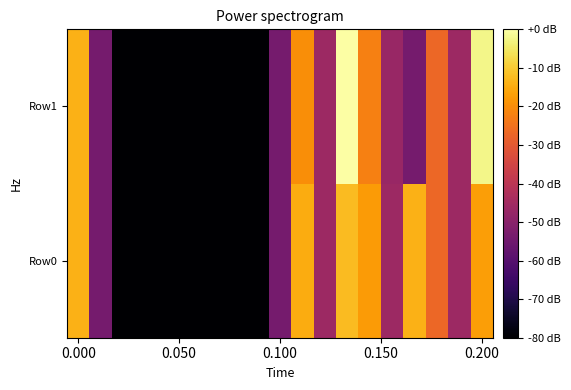

How many data points does each series have?

19